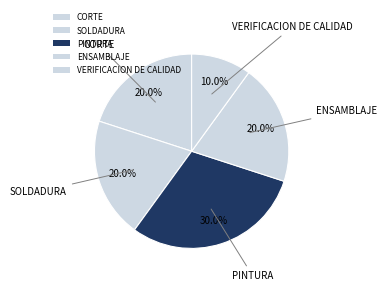

How many slices are in this pie chart?

5